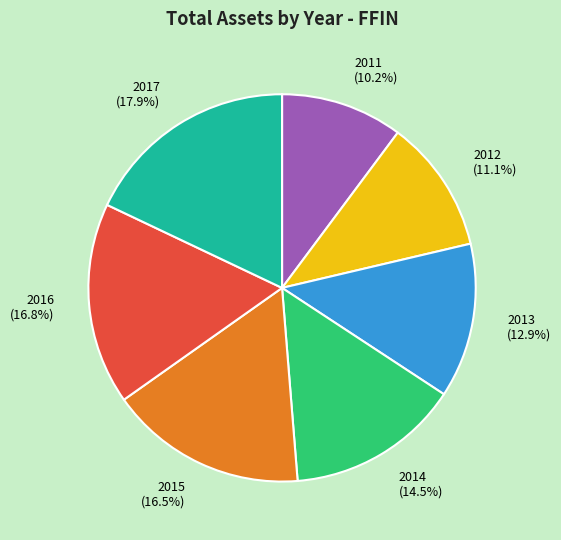

Do 2015 and 2016 together represent more than half of the pie?

No